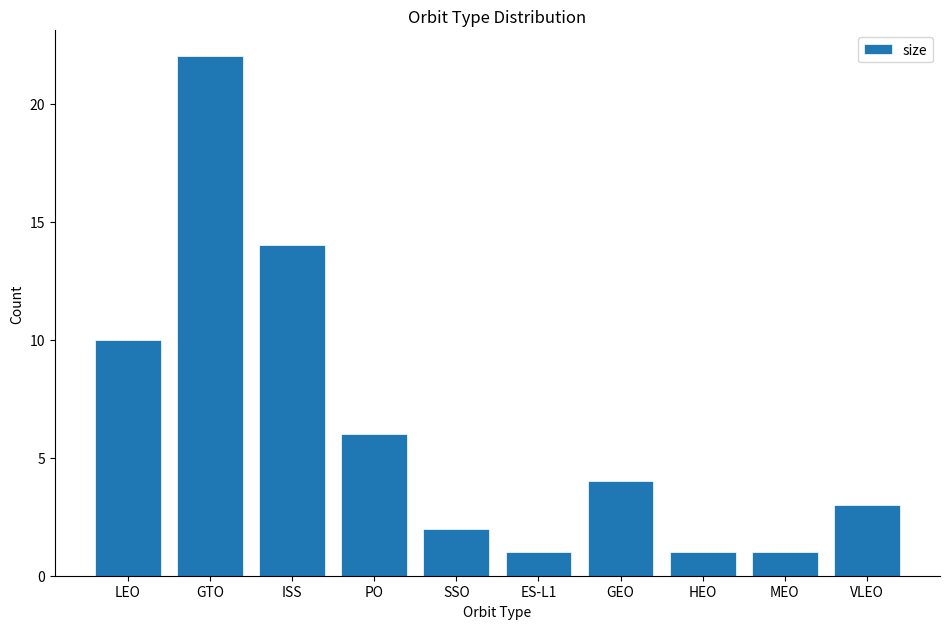

Reading left to right, transcribe all the data shown in this chart.

LEO=10	GTO=22	ISS=14	PO=6	SSO=2	ES-L1=1	GEO=4	HEO=1	MEO=1	VLEO=3